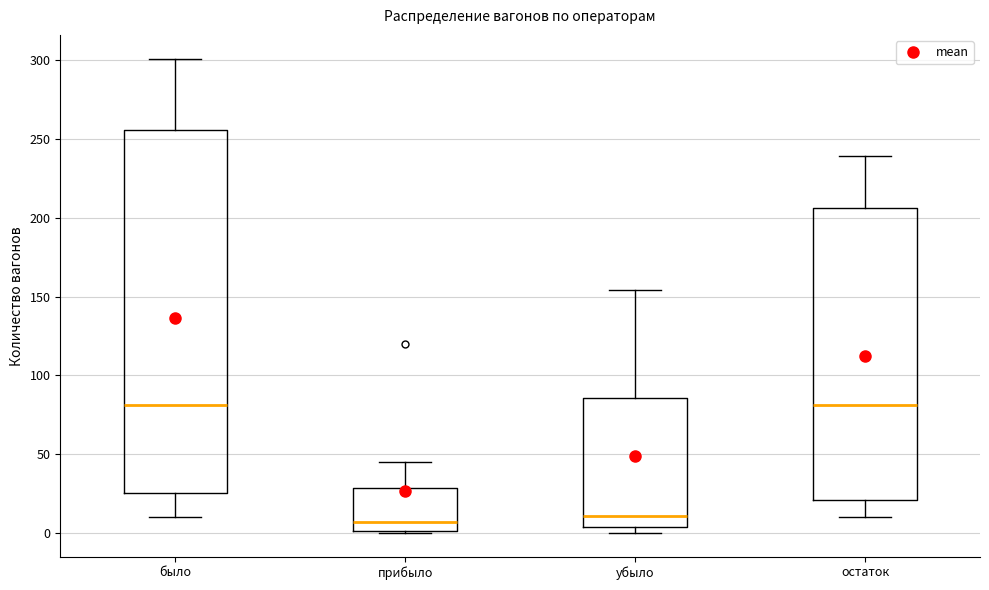

Comparing the boxes themselves (not the whiskers), which one is the tallest?

было